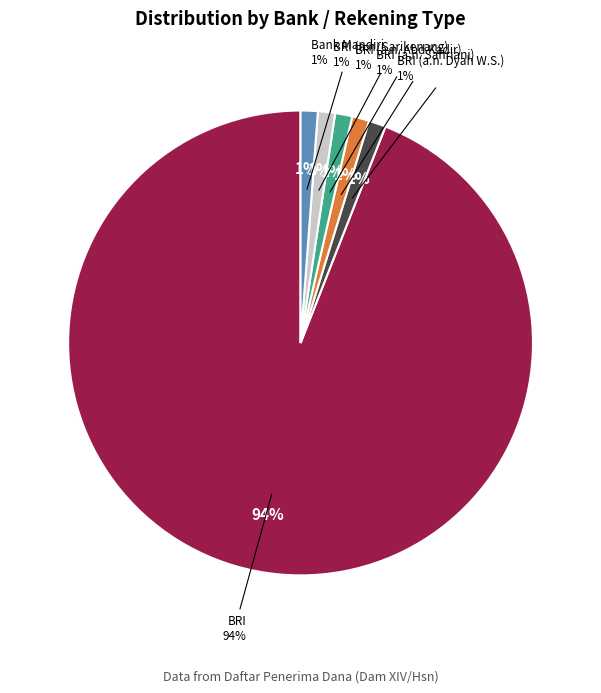

To the nearest percent, what percentage of the pie is BRI AN SAHRIANI?

1%